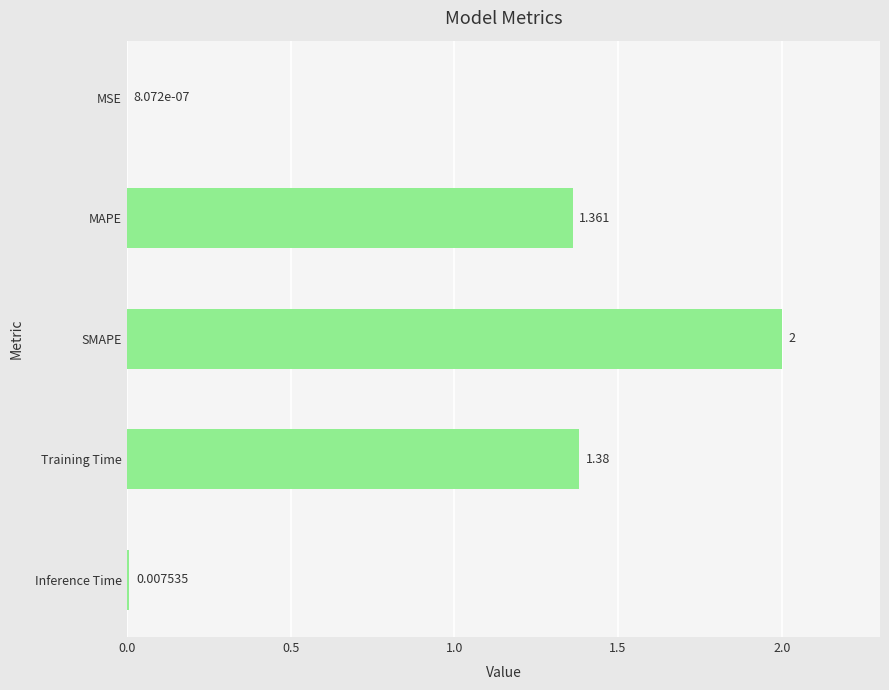

Are the bars grouped side by side (vs. stacked)?

No